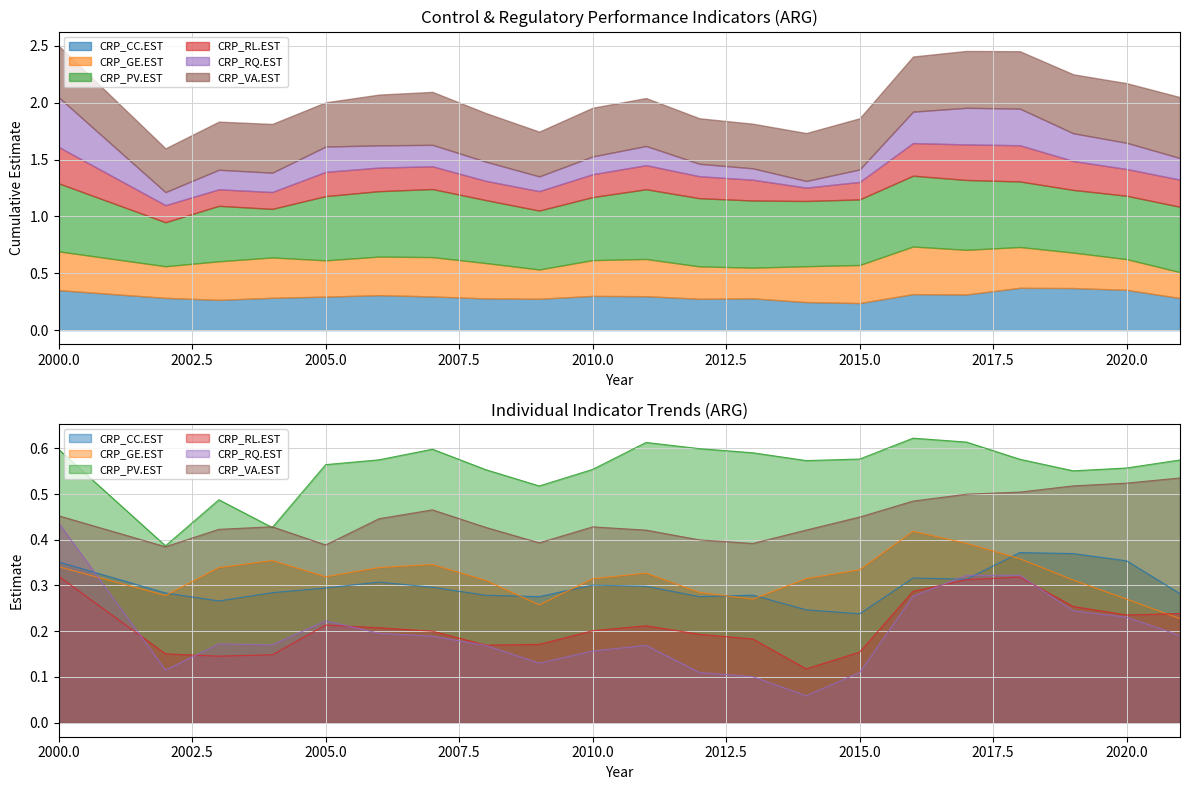

What is the difference between the maximum and minimum values in the CRP_CC.EST series?

0.1